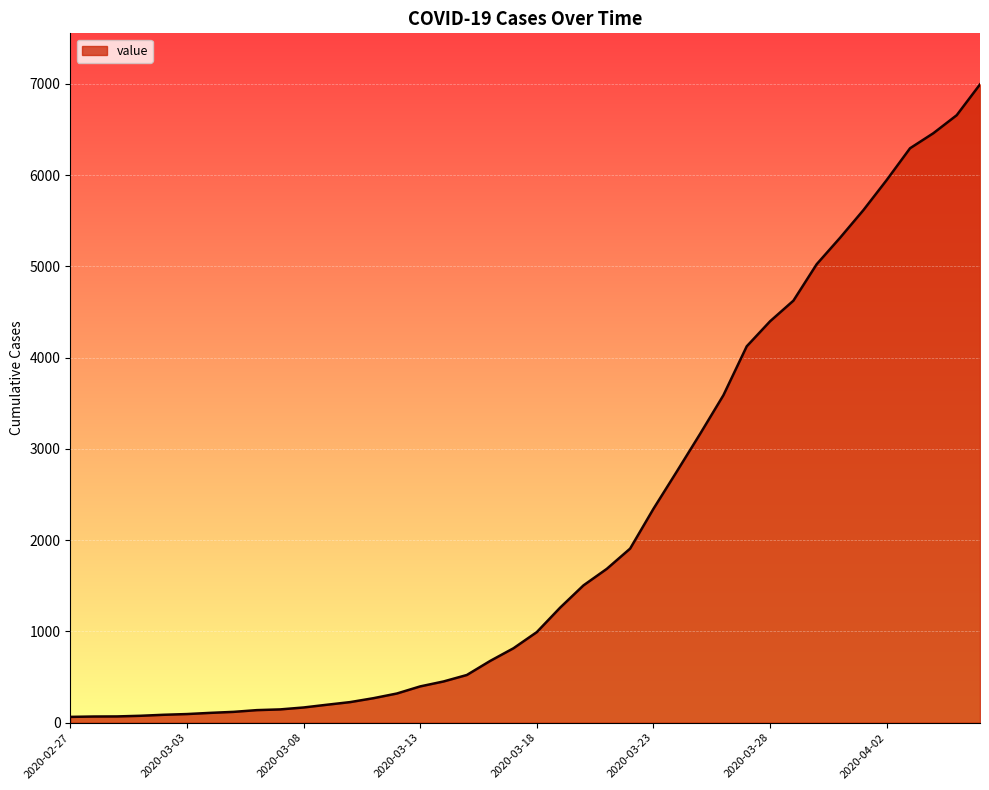

What is the difference between the maximum and minimum values?

6931